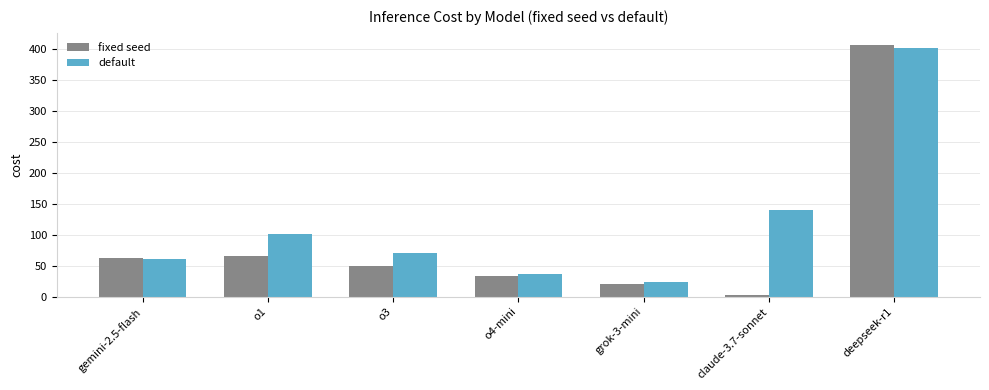

Between grok-3-mini and deepseek-r1, which series saw the biggest shift?

fixed seed